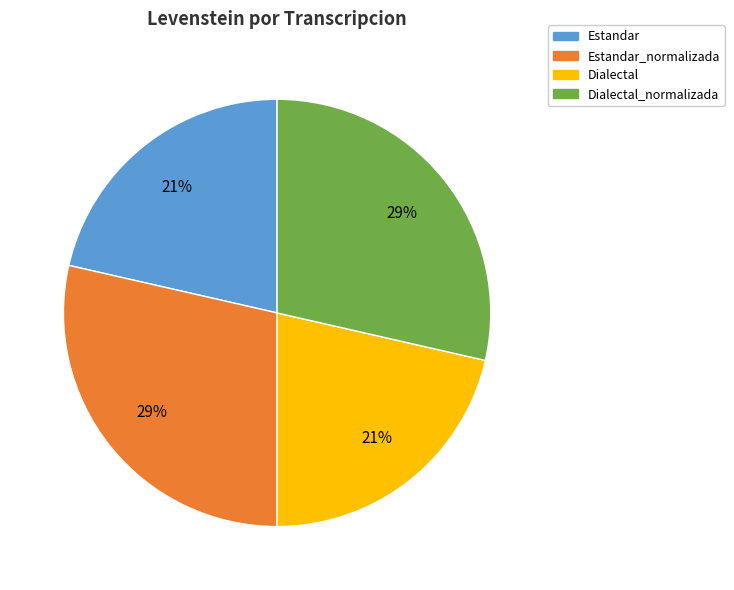

Is there any slice that represents more than half of the pie?

No